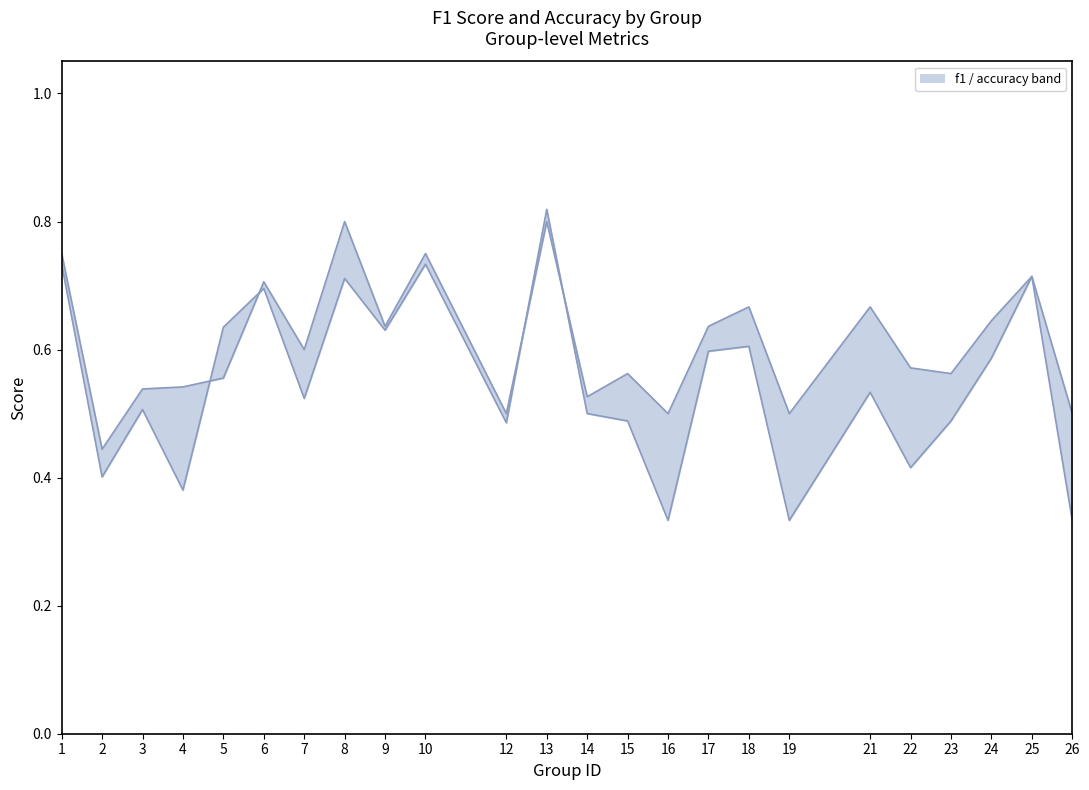

At which label is f1 closest to 0?

16